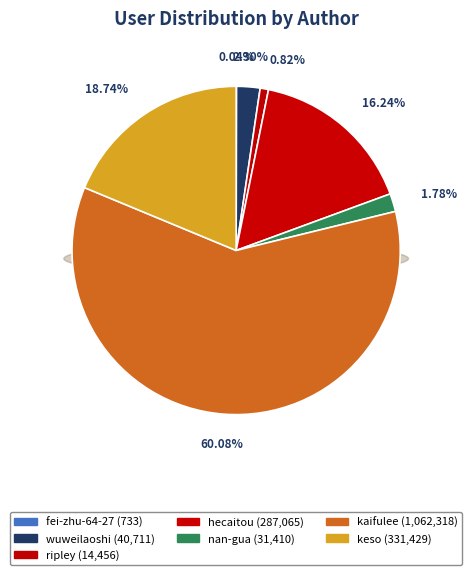

To the nearest percent, what is the average slice percentage?

14%